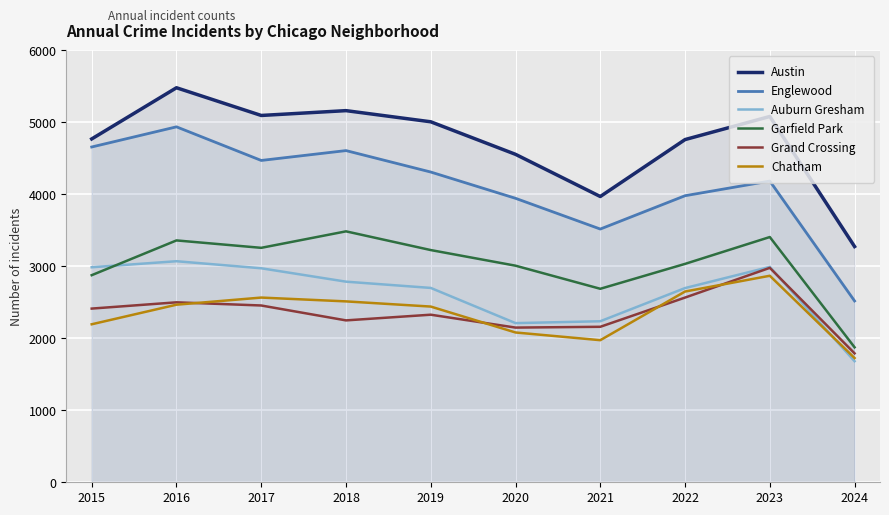

What are all the series names shown in the legend?

Austin, Englewood, Auburn Gresham, Garfield Park, Grand Crossing, Chatham